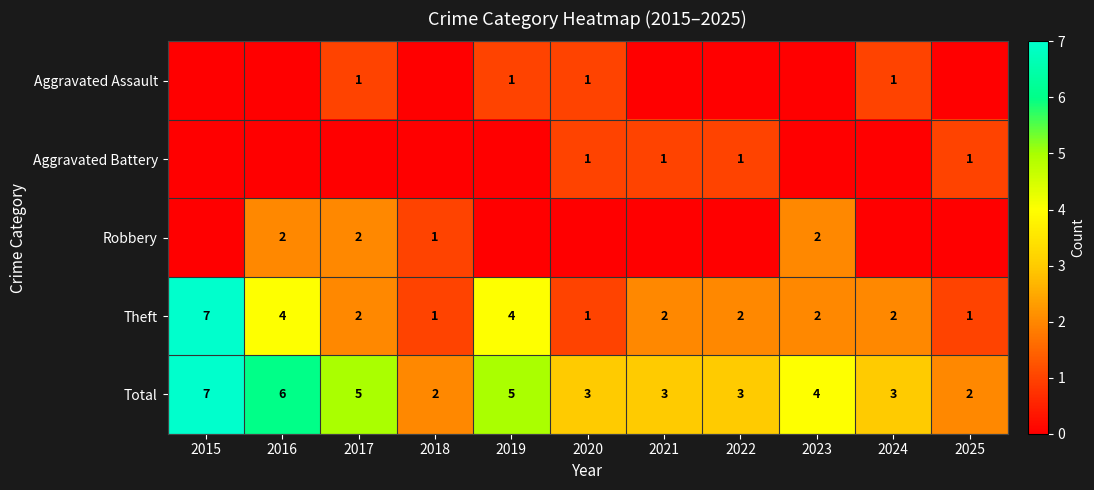

What is the highest value of the Total series?

7